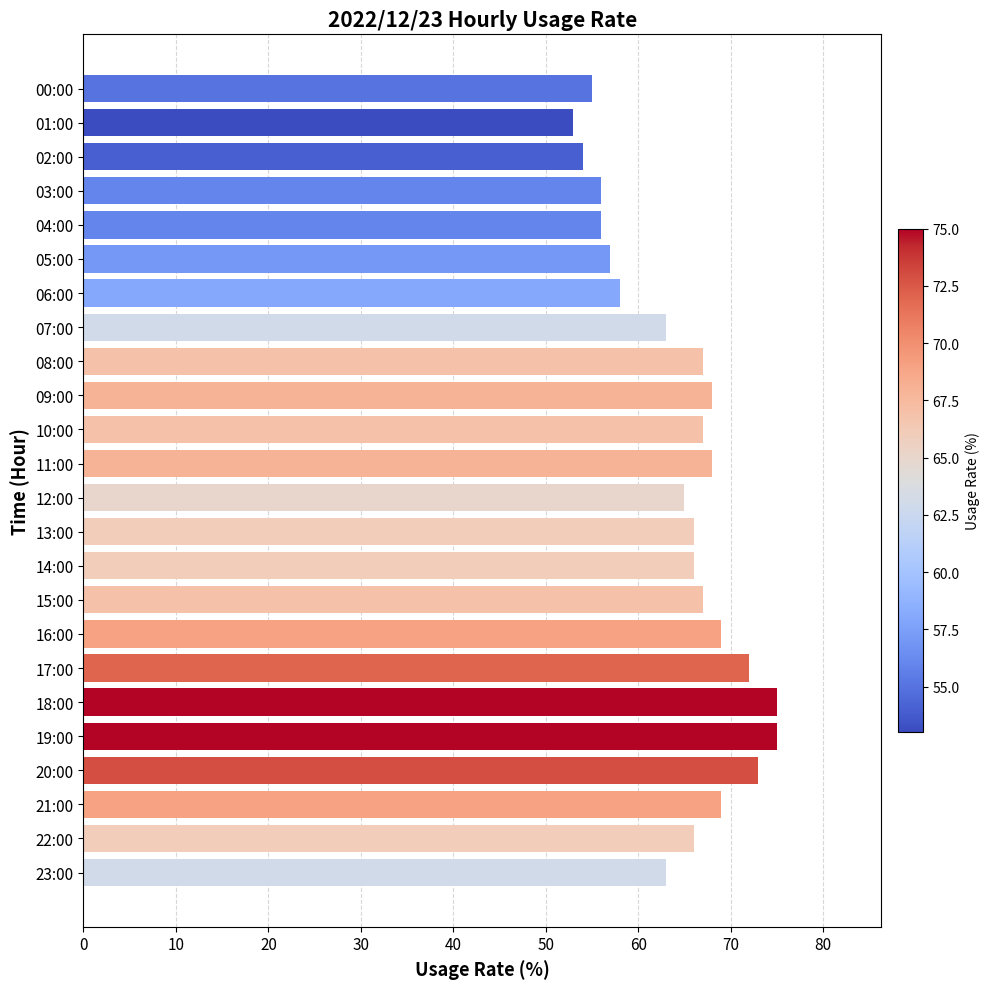

Are the bars horizontal?

Yes